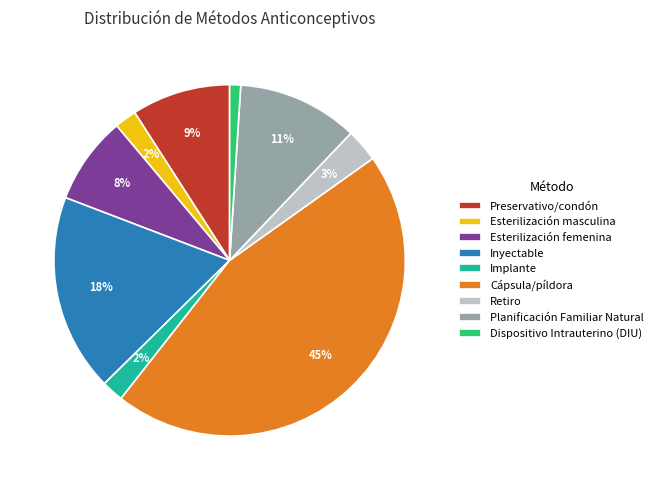

Which slice is the smallest?

Dispositivo Intrauterino (DIU)